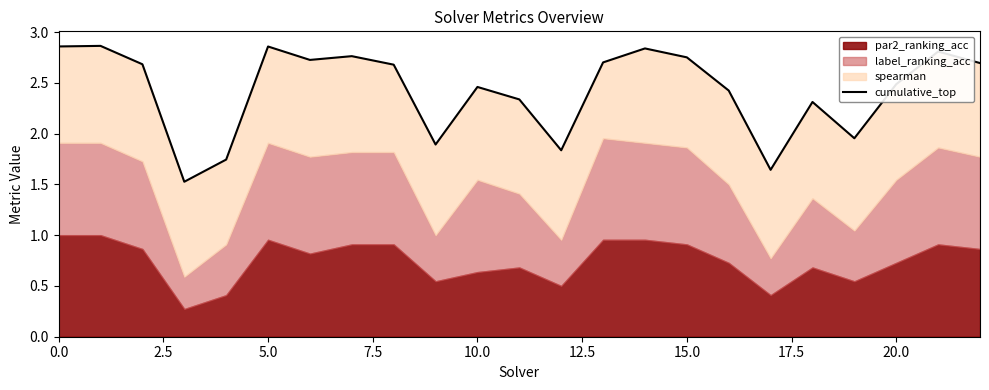

What position from the left is 22?

23